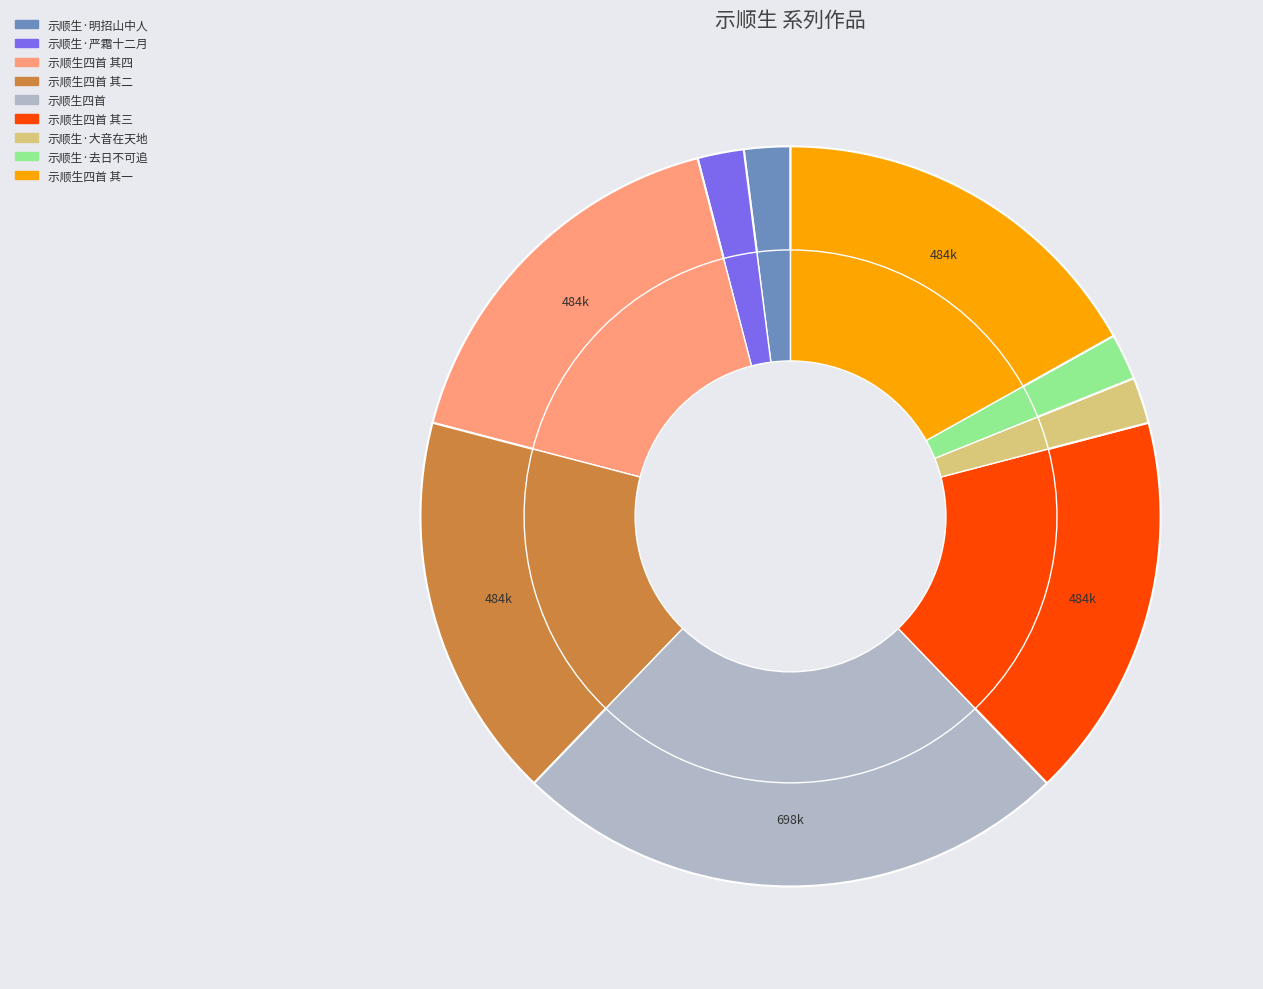

How many slices are in this pie chart?

9